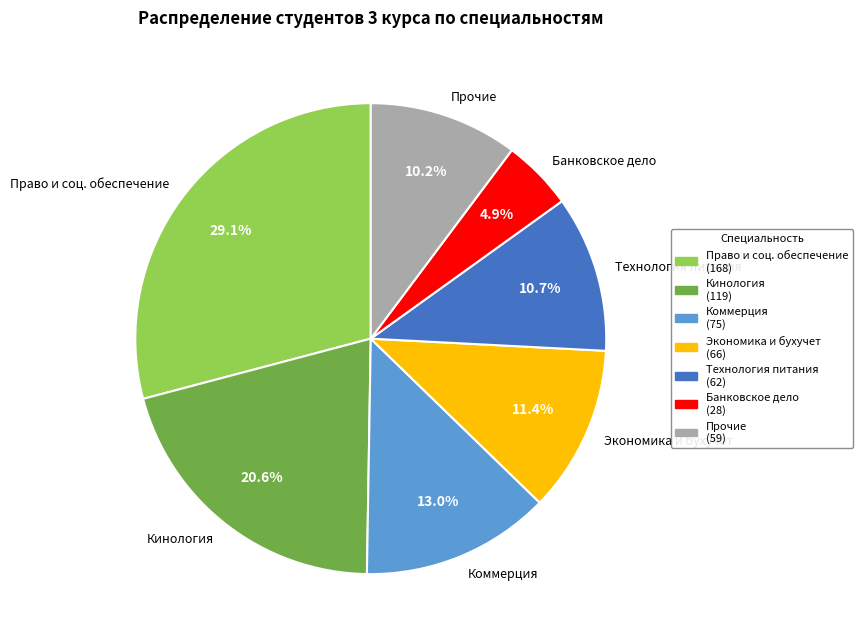

Is the sum of Прочие and Право и соц. обеспечение greater than half?

No